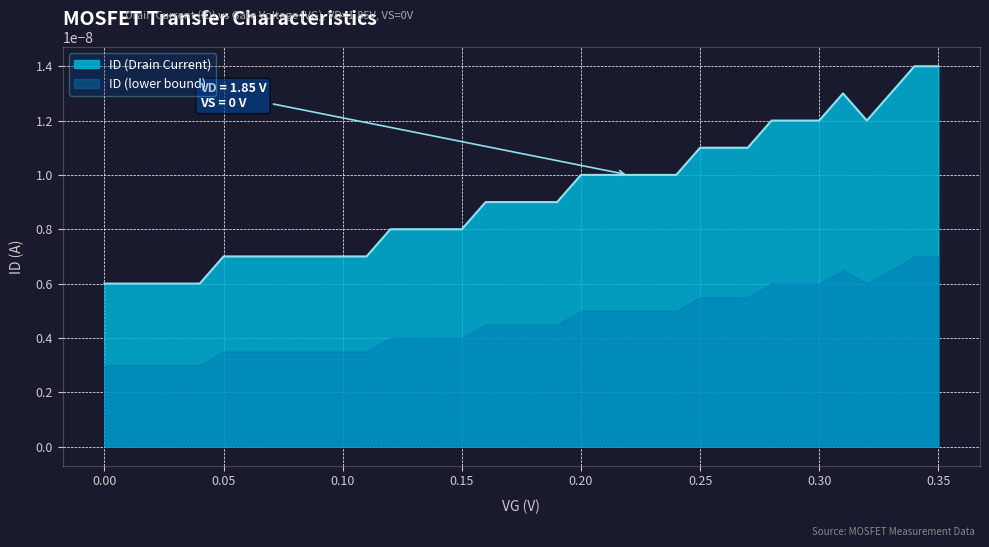

How many lines are shown in the chart?

1